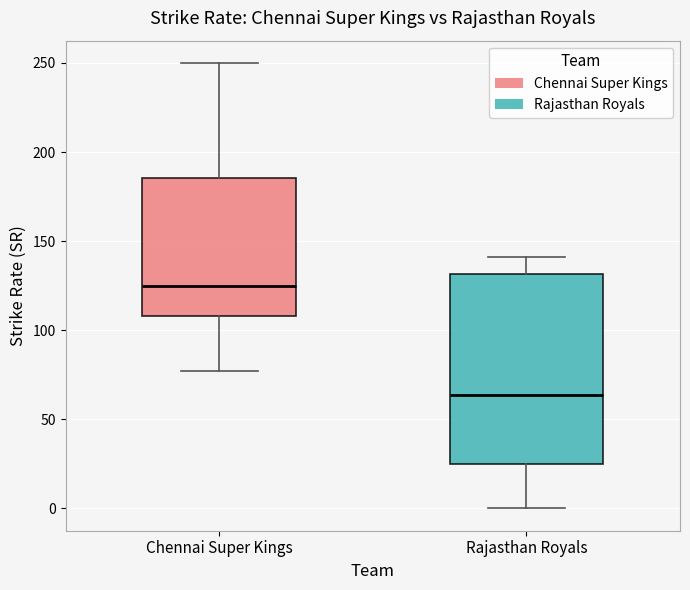

Where does the median line of the box for Chennai Super Kings sit on the y-axis? The values are not printed on the chart, so give them approximately, as read against the axis.

125